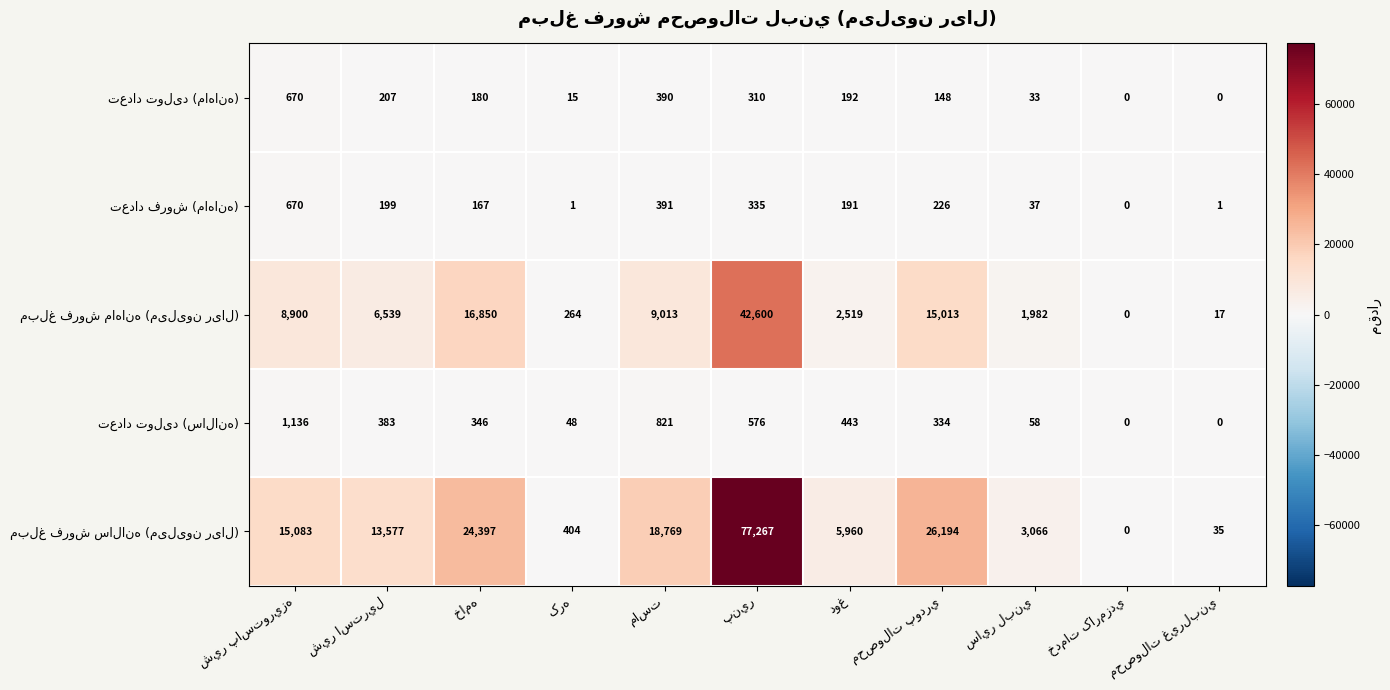

What is the total value across all series at محصولات پودري?

41915